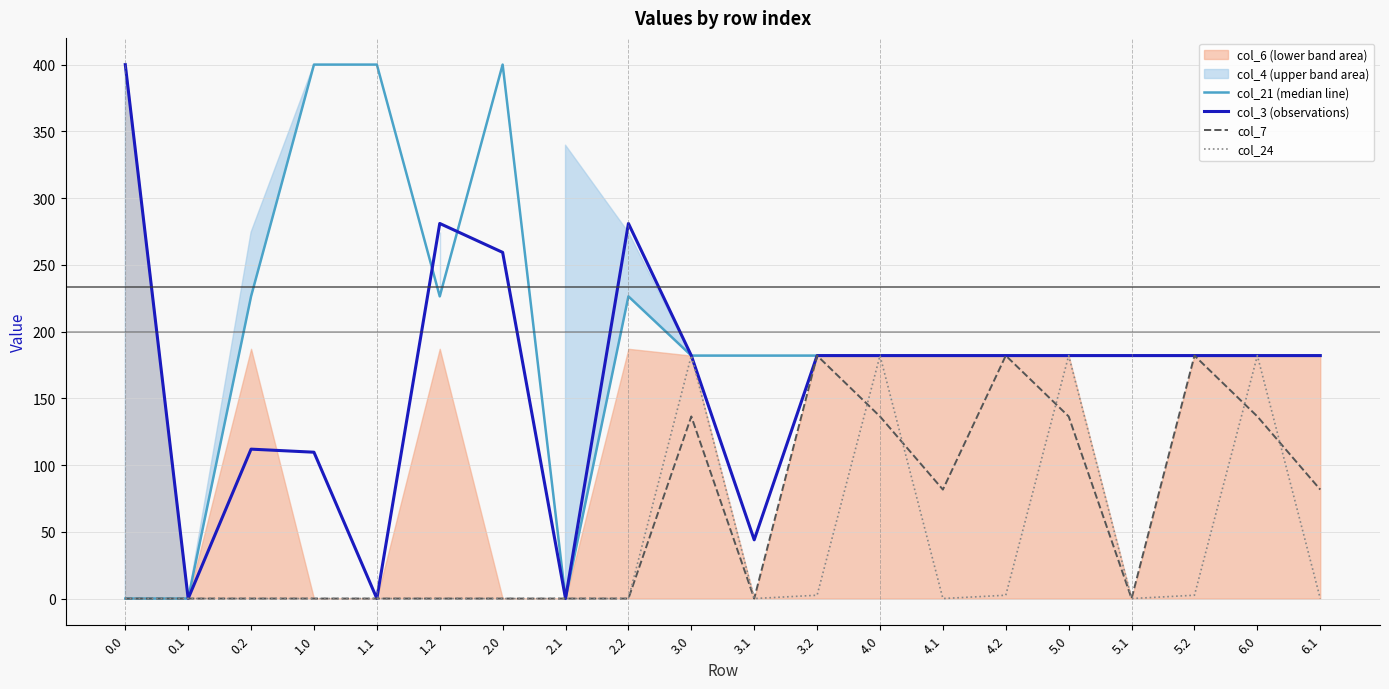

Is this an area chart (filled region under the line)?

No